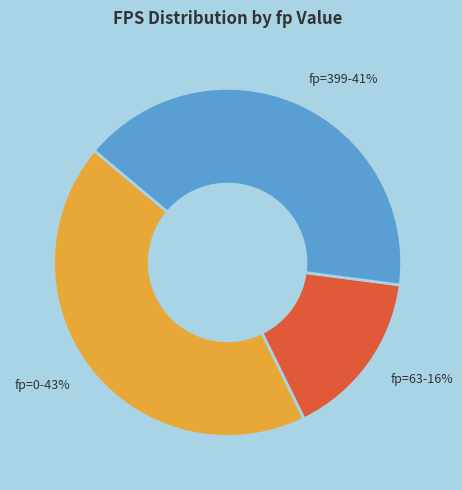

Is fp=0 the majority of the pie?

No